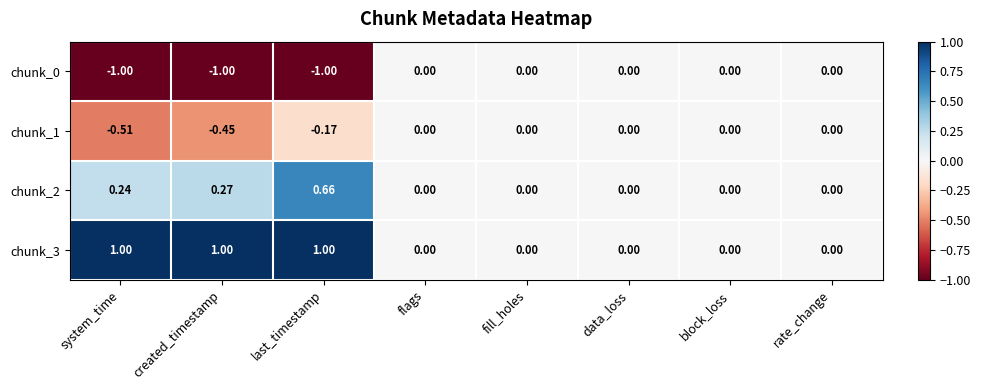

Is the value of chunk_0 at last_timestamp greater than the value of chunk_3 at fill_holes?

No